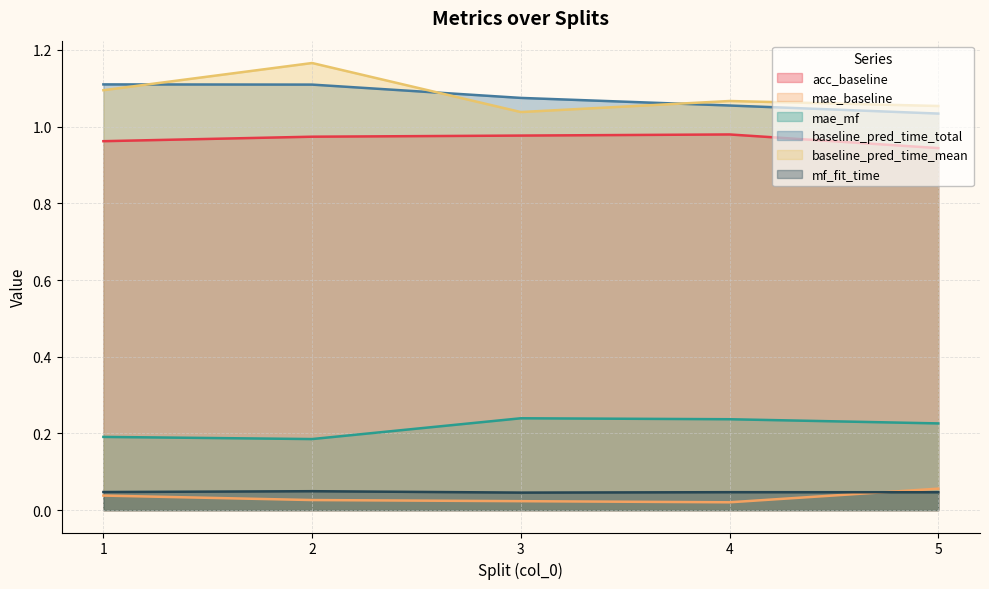

How many data points does each series have?

5